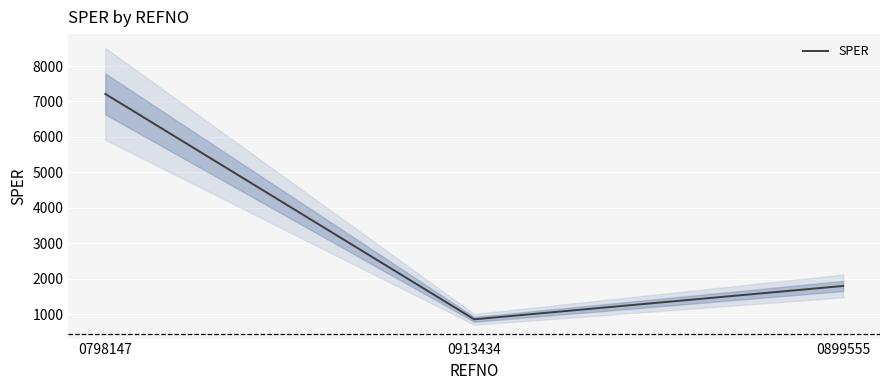

At which label does the data first exceed 1791?

0798147